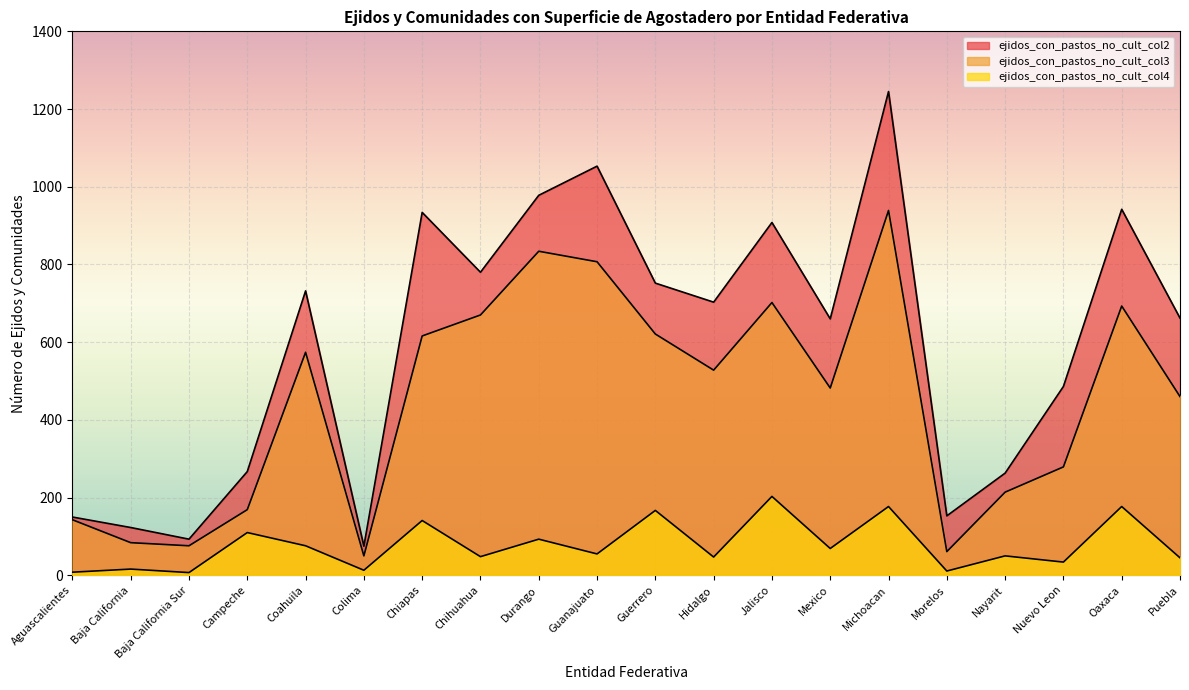

What is the total value across all series at Colima?

138